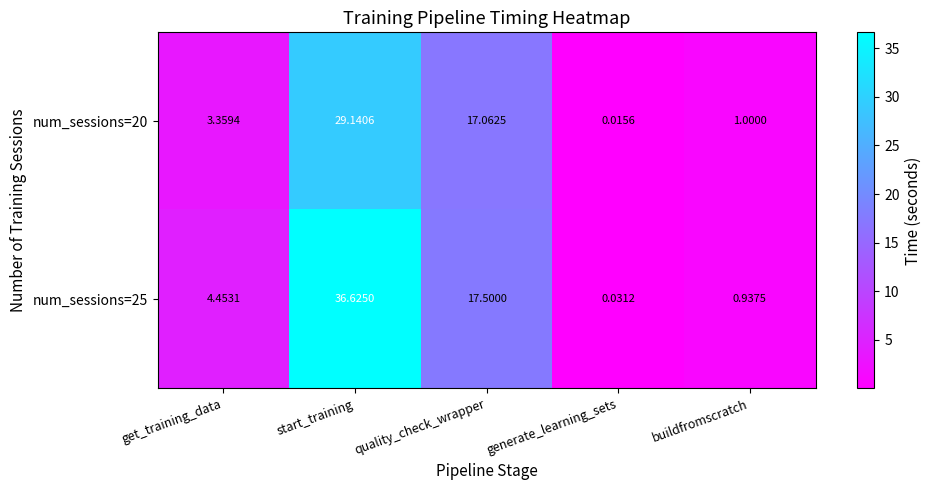

Where is num_sessions=25 nearest to the value 18?

quality_check_wrapper